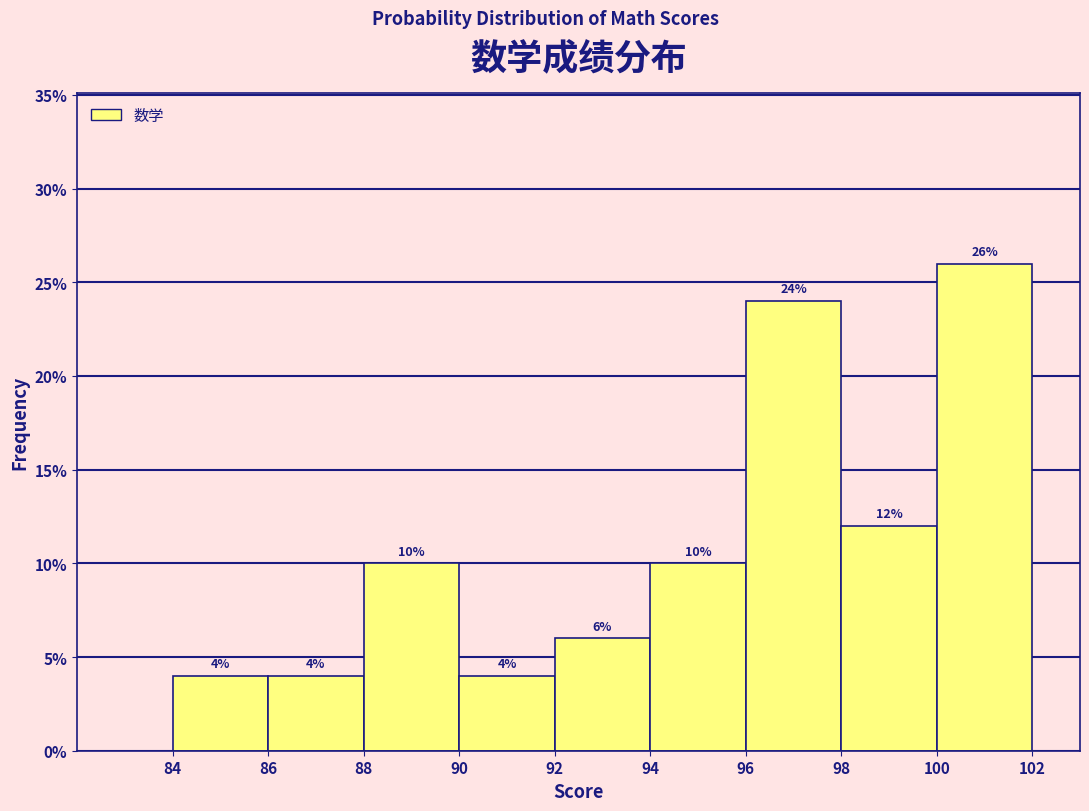

Reading left to right, transcribe this chart: for each bar, give the range it covers on the x-axis and its height.

84 to 86: 4
86 to 88: 4
88 to 90: 10
90 to 92: 4
92 to 94: 6
94 to 96: 10
96 to 98: 24
98 to 100: 12
100 to 102: 26